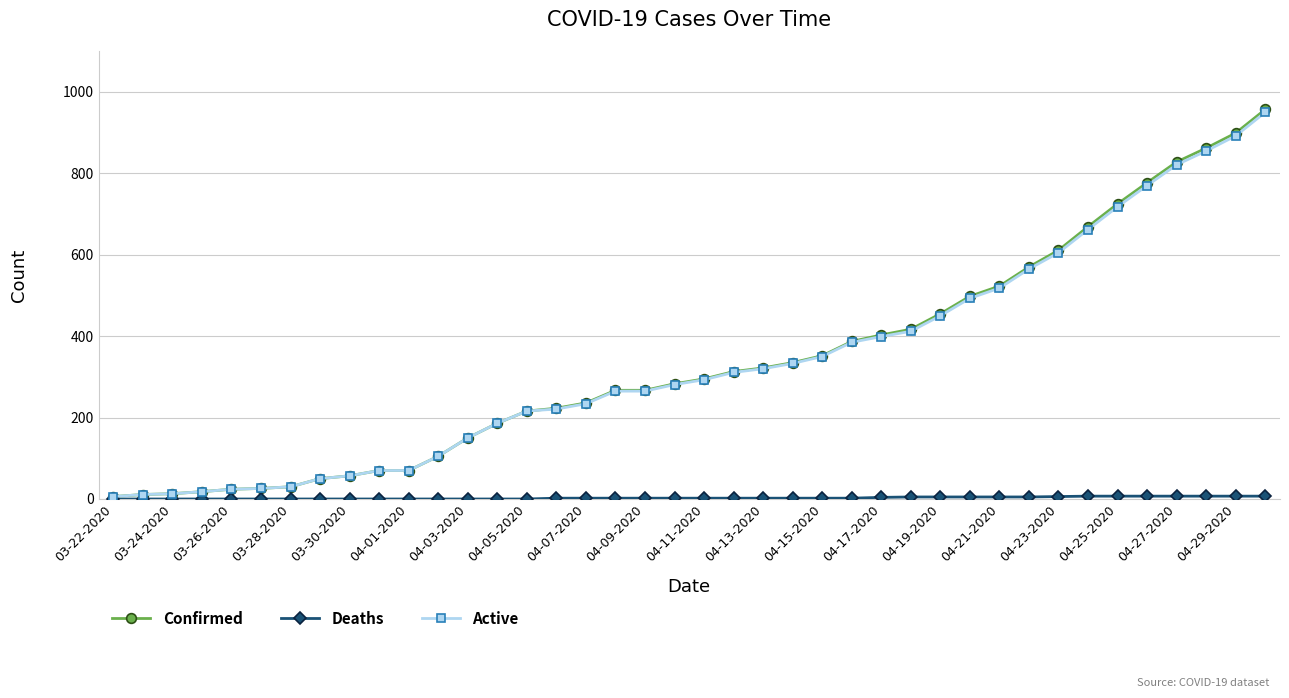

What is the maximum value for Active?

950